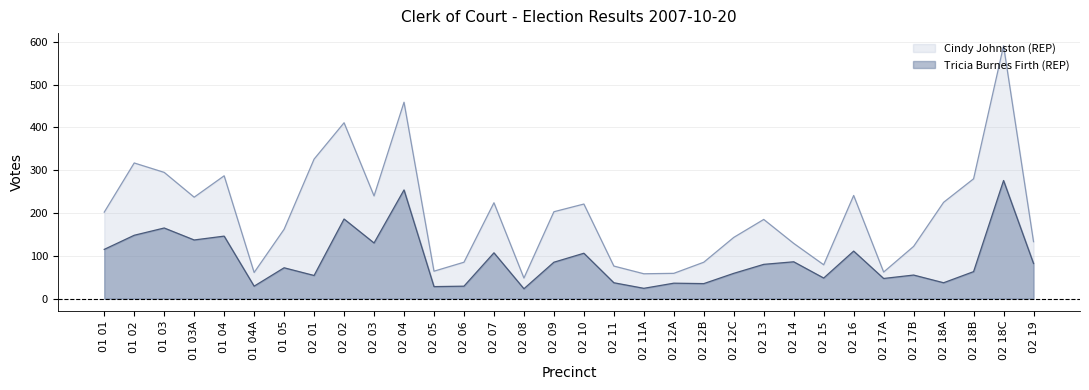

True or false: Tricia Burnes Firth (REP) and Cindy Johnston (REP) intersect in this chart.

False